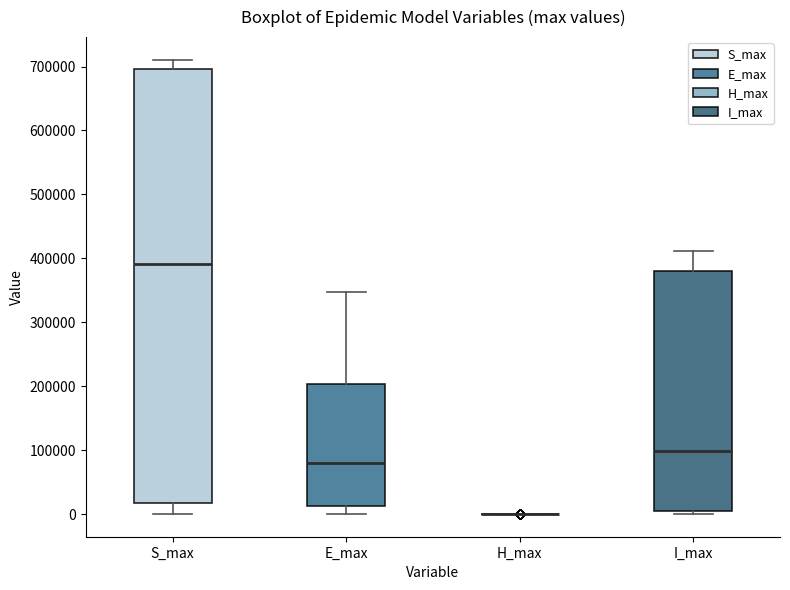

Reading left to right, read every box against the y-axis: the position of its median line, the range the box covers, and the ends of its whiskers. The values are not printed on the chart, so give them approximately, as read against the axis.

S_max: median 390000, box 20000 to 700000, whiskers 0 to 710000
E_max: median 80000, box 10000 to 200000, whiskers 0 to 350000
H_max: box collapsed to a line at 0, whiskers 0 to 0
I_max: median 100000, box 0 to 380000, whiskers 0 (just below the box's lower edge) to 410000